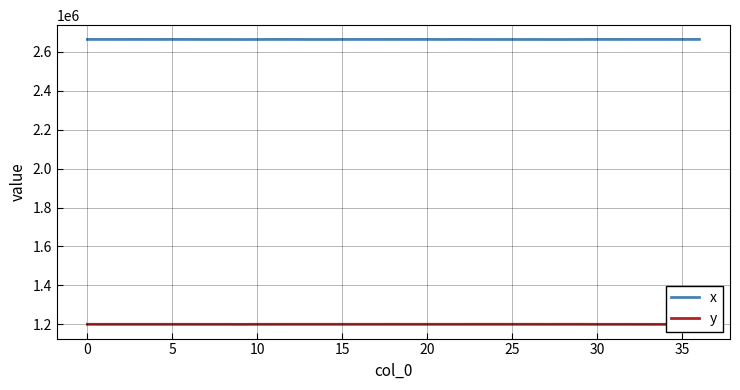

True or false: y has more than 1 interior local peaks.

True